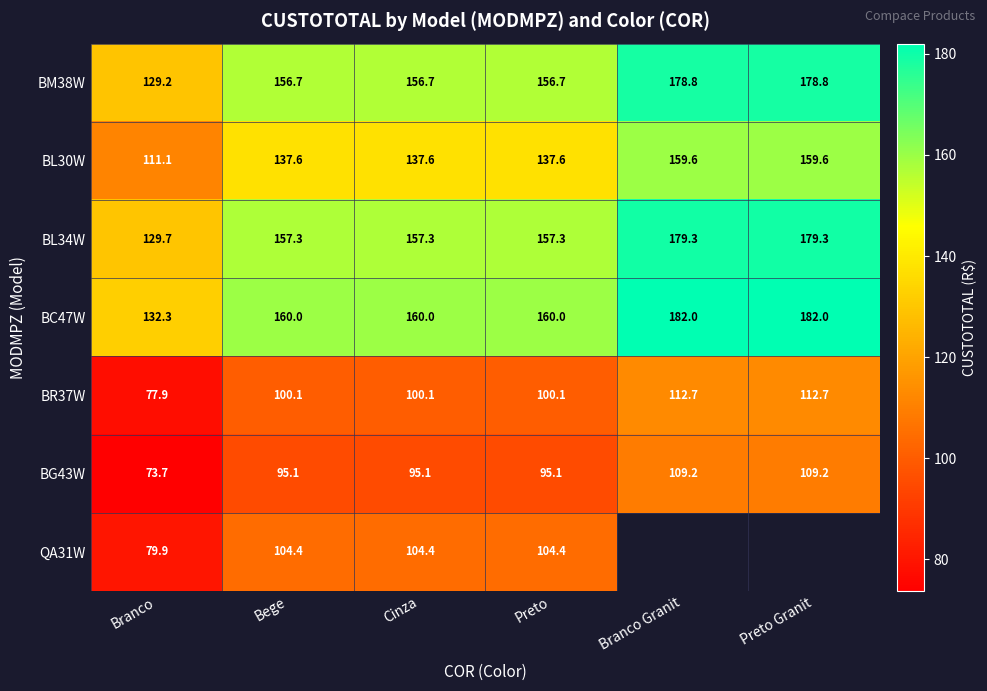

What is the average value of the BM38W series?

159.5